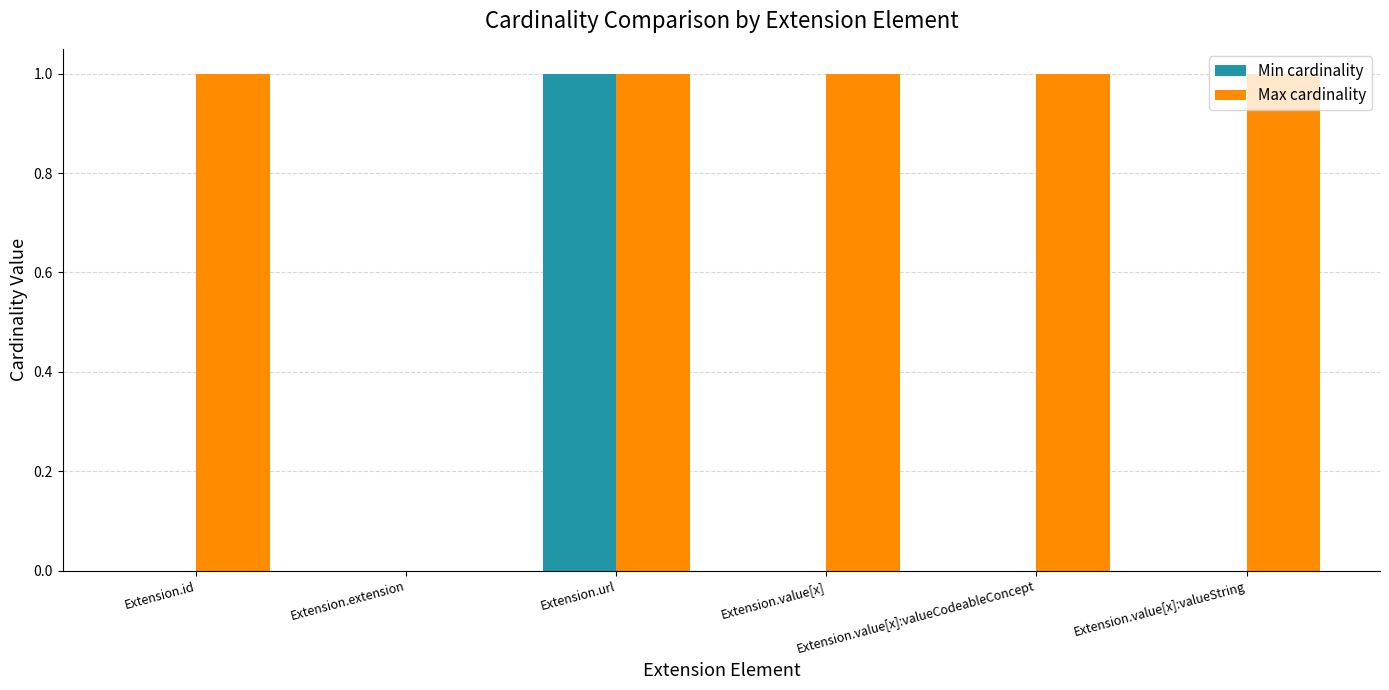

What is the sum of all Max cardinality values?

5